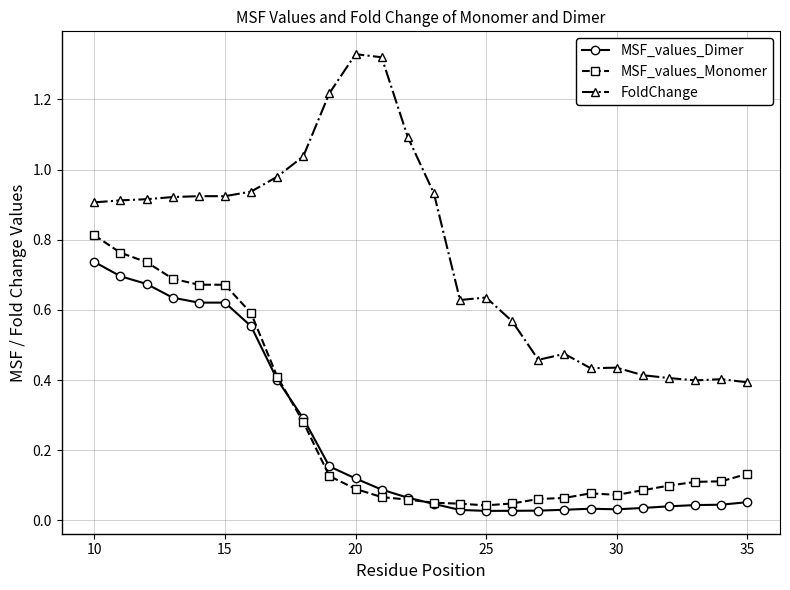

List the series in order of their peak value, highest first.

FoldChange, MSF_values_Monomer, MSF_values_Dimer